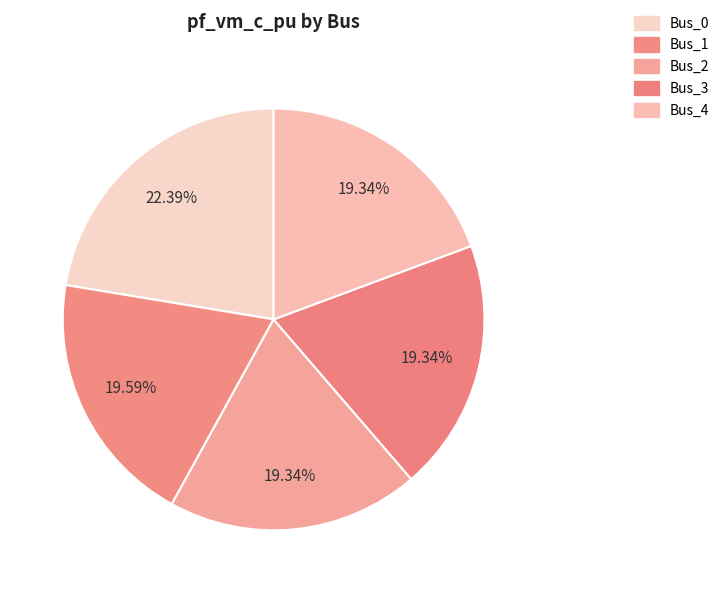

Which category has the biggest portion of the pie?

Bus_0